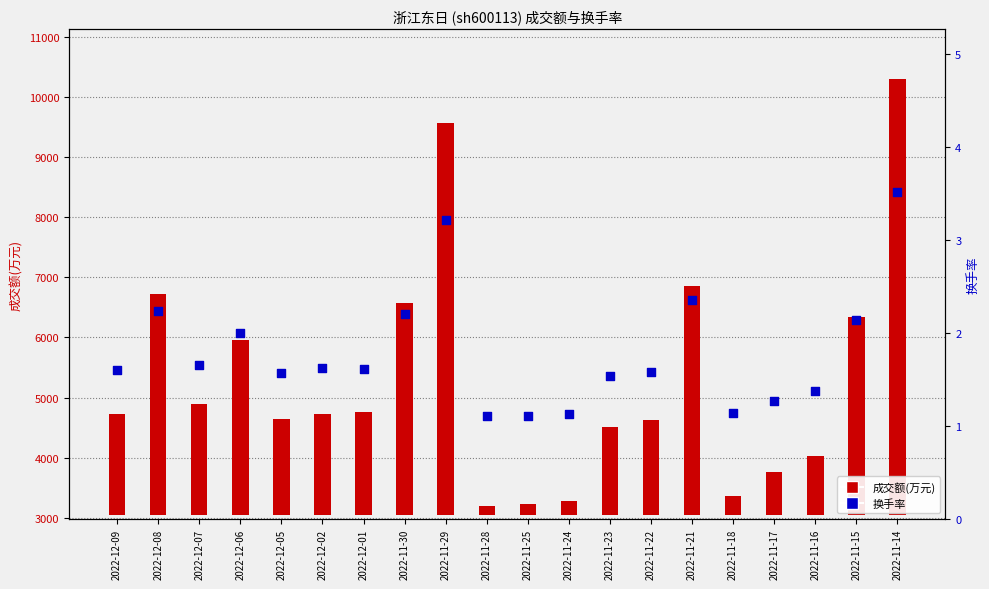

Is the value of 换手率 at 2022-11-28 greater than the value of 成交额(万元) at 2022-11-15?

No